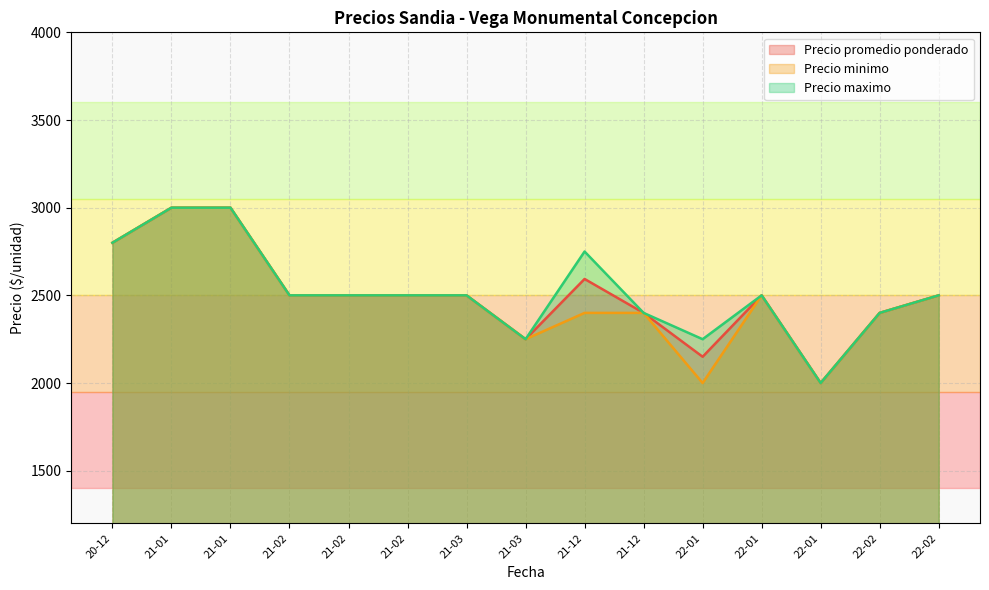

Which series has the largest total across all categories?

Precio maximo